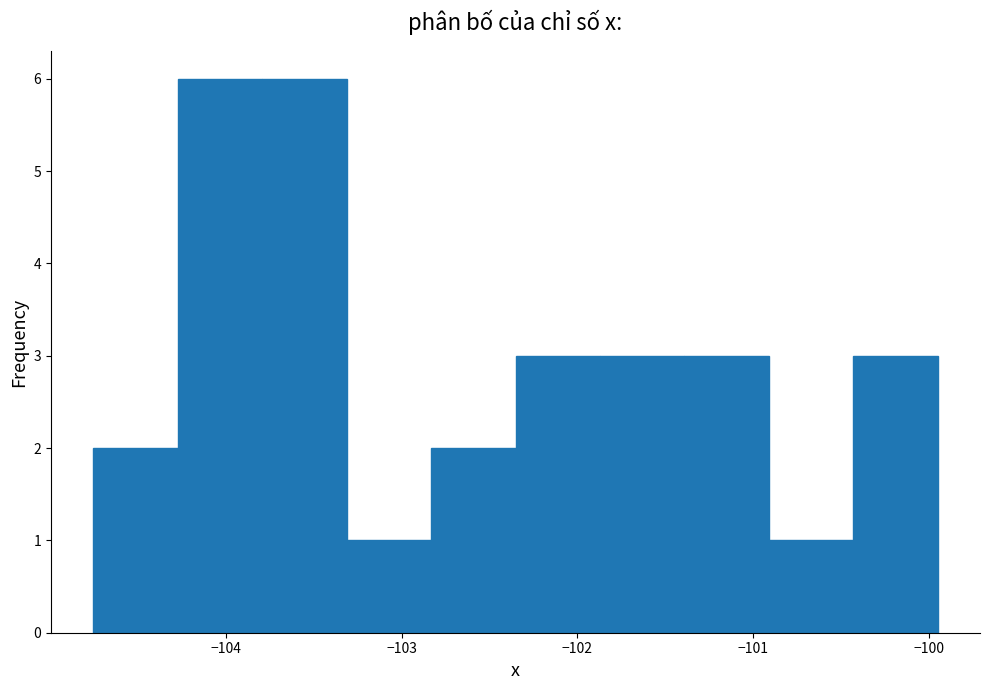

How tall is the bar that spans -104.3 to -103.8 on the x-axis? Neither the bar edges nor the heights are printed on the chart, so give them approximately, as read against the axes.

6